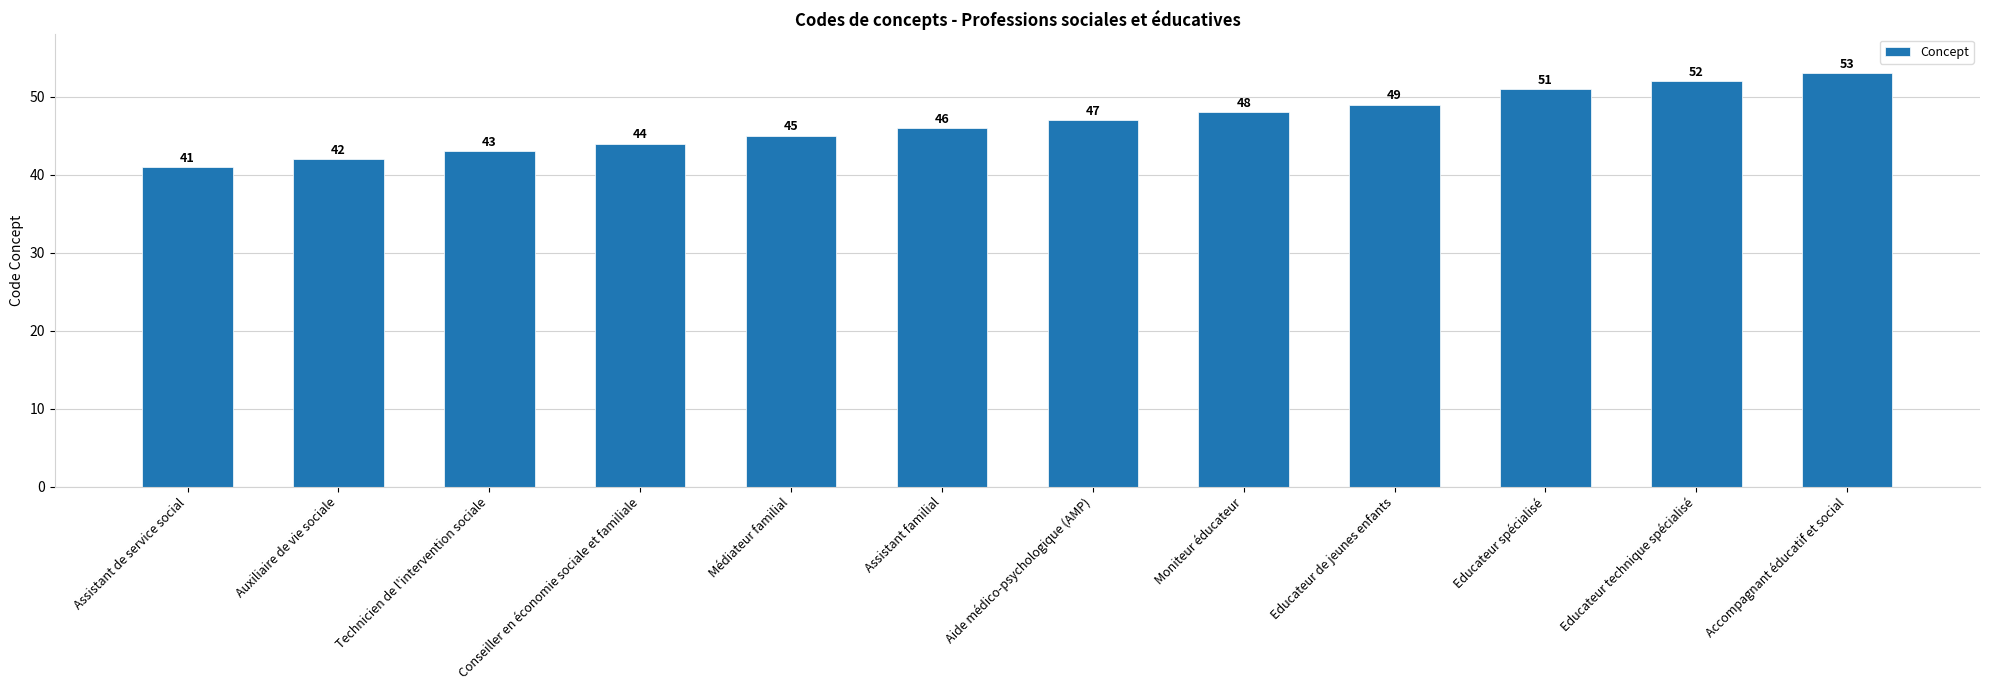

Reading left to right, what are all the values shown in this chart?

Assistant de service social=41	Auxiliaire de vie sociale=42	Technicien de l'intervention sociale=43	Conseiller en économie sociale et familiale=44	Médiateur familial=45	Assistant familial=46	Aide médico-psychologique (AMP)=47	Moniteur éducateur=48	Educateur de jeunes enfants=49	Educateur spécialisé=51	Educateur technique spécialisé=52	Accompagnant éducatif et social=53